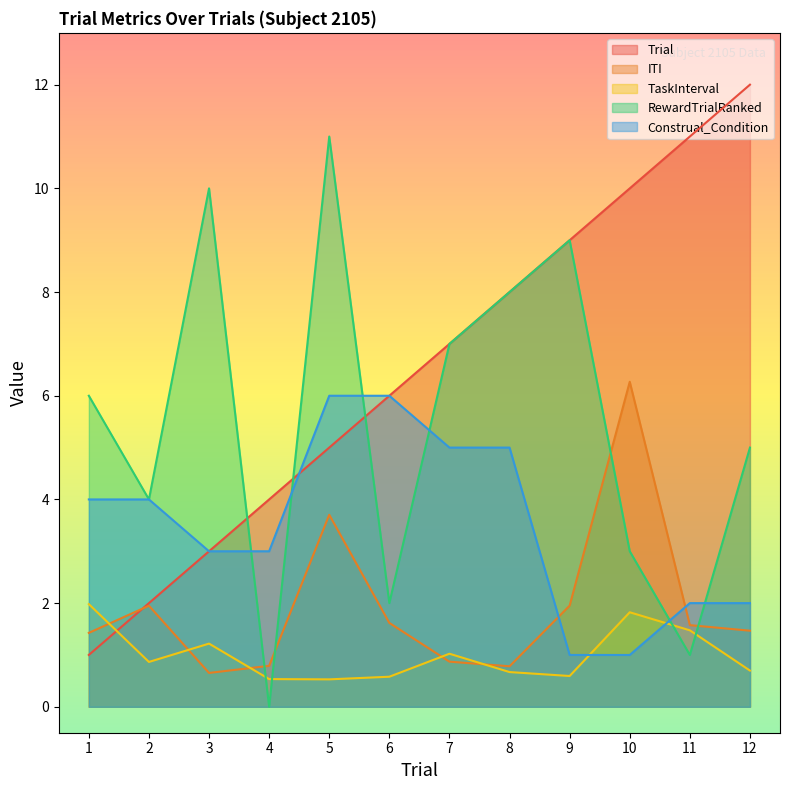

Reading left to right, what are all the values shown in this chart?

Trial: 1=1.0	2=2.0	3=3.0	4=4.0	5=5.0	6=6.0	7=7.0	8=8.0	9=9.0	10=10.0	11=11.0	12=12.0
ITI: 1=1.4	2=1.9	3=0.7	4=0.8	5=3.7	6=1.6	7=0.9	8=0.8	9=2.0	10=6.3	11=1.6	12=1.5
TaskInterval: 1=2.0	2=0.9	3=1.2	4=0.5	5=0.5	6=0.6	7=1.0	8=0.7	9=0.6	10=1.8	11=1.5	12=0.7
RewardTrialRanked: 1=6.0	2=4.0	3=10.0	4=0.0	5=11.0	6=2.0	7=7.0	8=8.0	9=9.0	10=3.0	11=1.0	12=5.0
Construal_Condition: 1=4.0	2=4.0	3=3.0	4=3.0	5=6.0	6=6.0	7=5.0	8=5.0	9=1.0	10=1.0	11=2.0	12=2.0